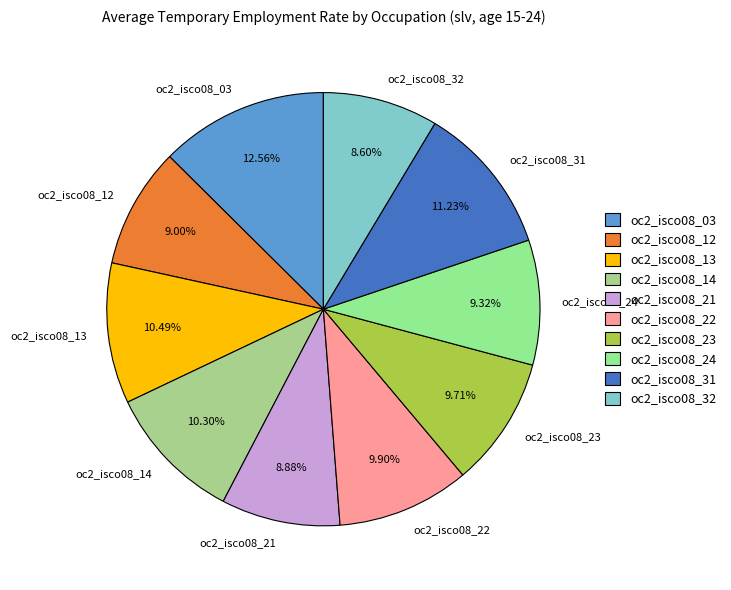

What percentage is the oc2_isco08_12 slice, to the nearest percent?

9%